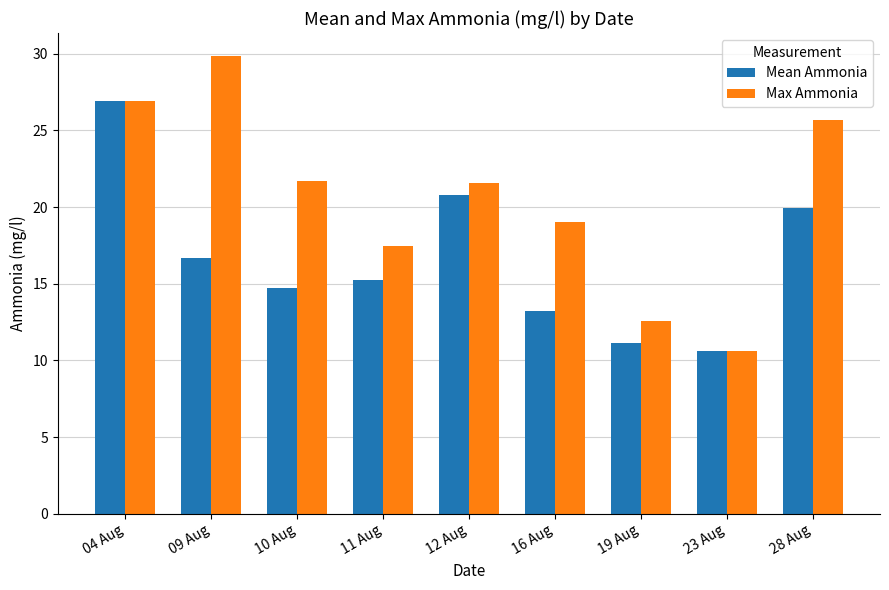

The Max Ammonia series shows 26.9 at 04 Aug. True or false?

True